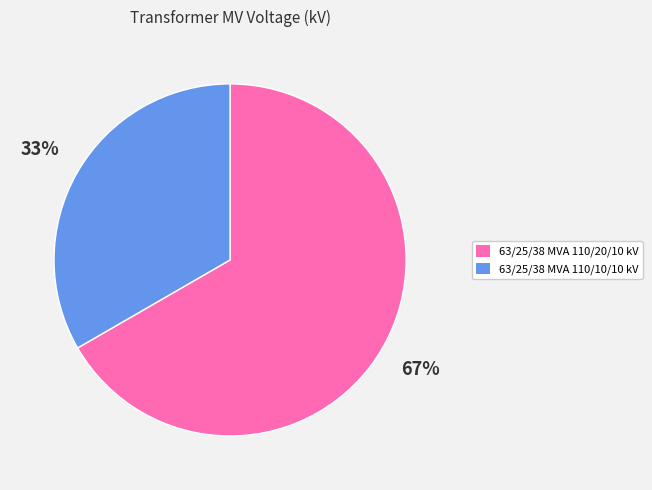

Is there any slice that represents more than half of the pie?

Yes